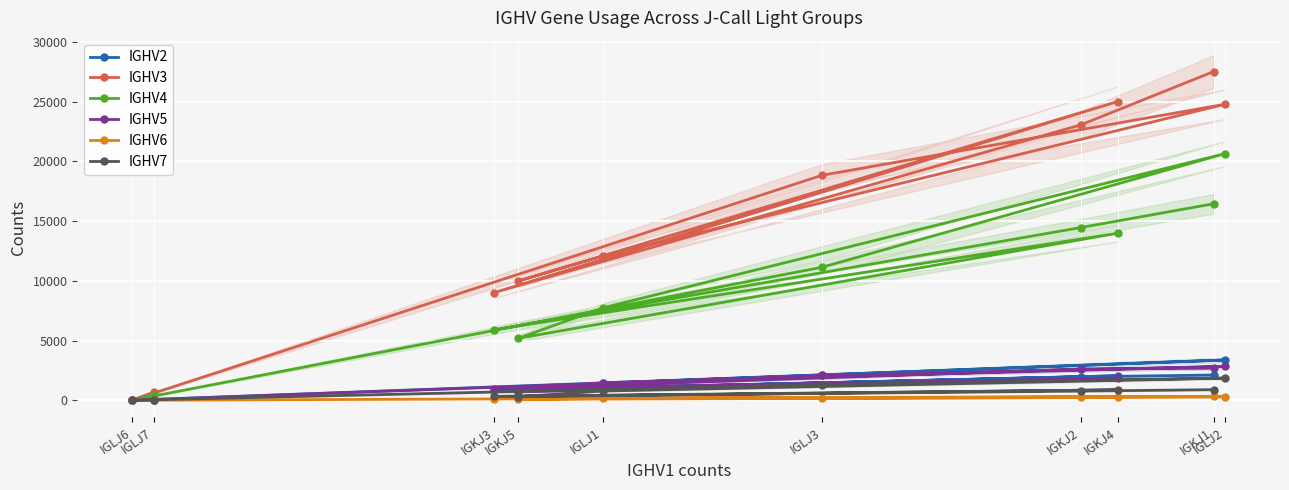

Read the IGHV3 value at IGLJ1, to the nearest 50.

12050